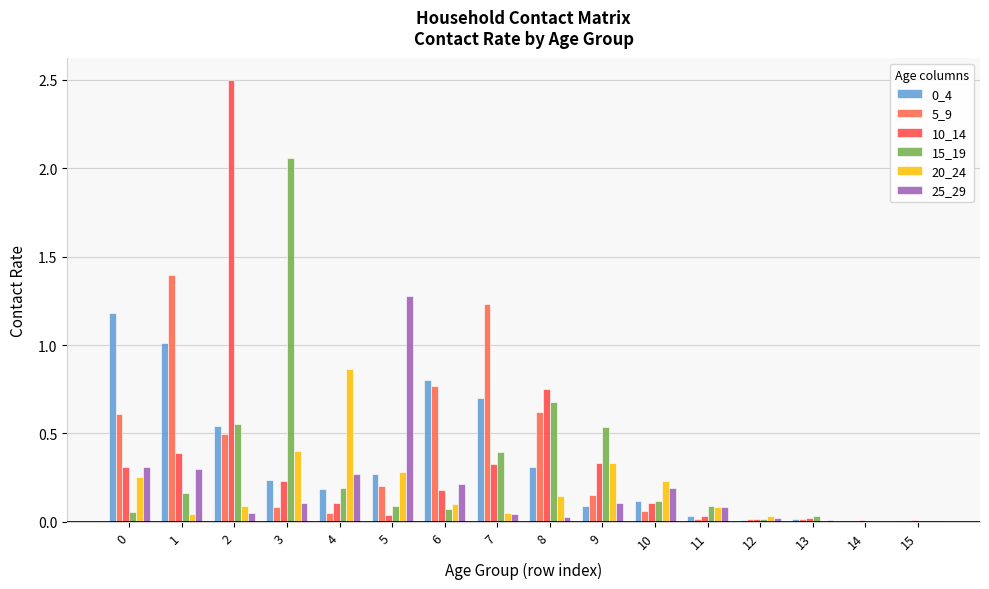

How many series are shown in this chart?

6